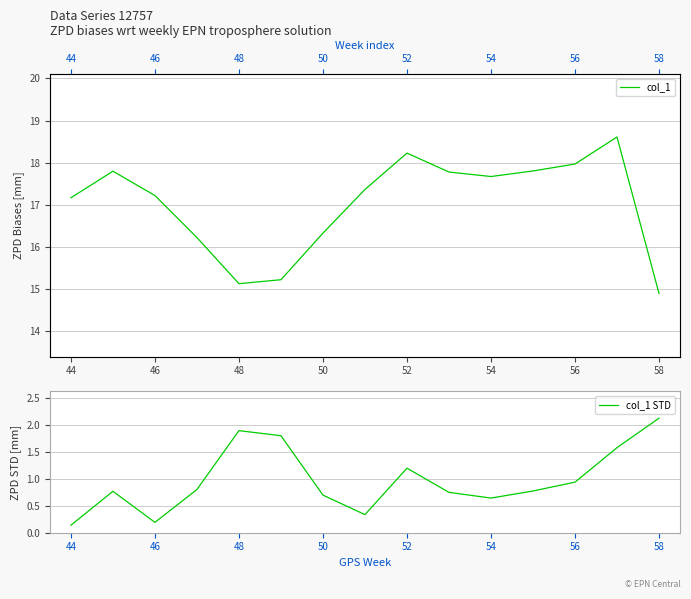

What is the difference between the maximum and minimum values in the col_1 series?

3.7